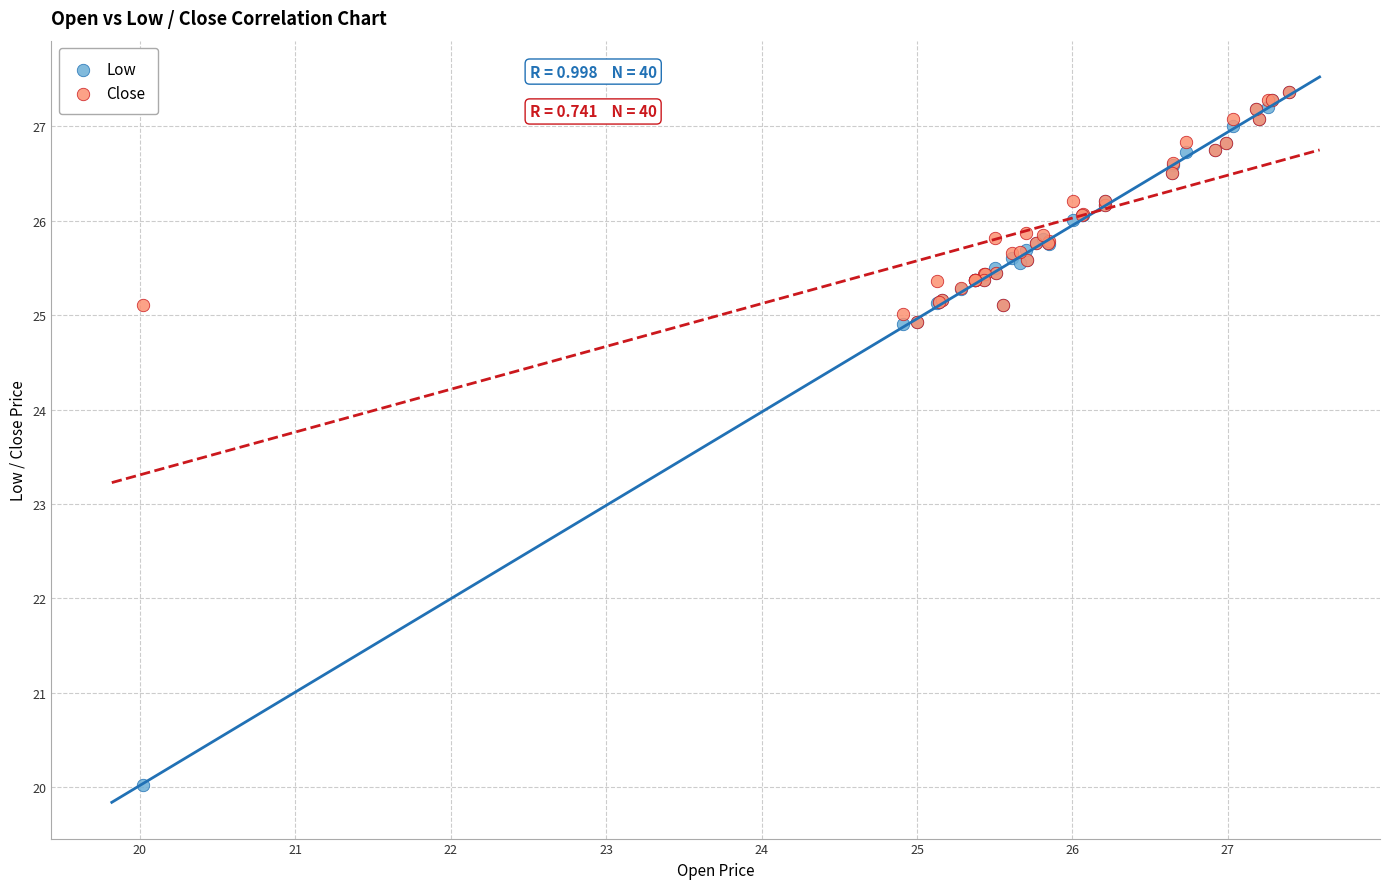

What are all the series names shown in the legend?

Low, Close